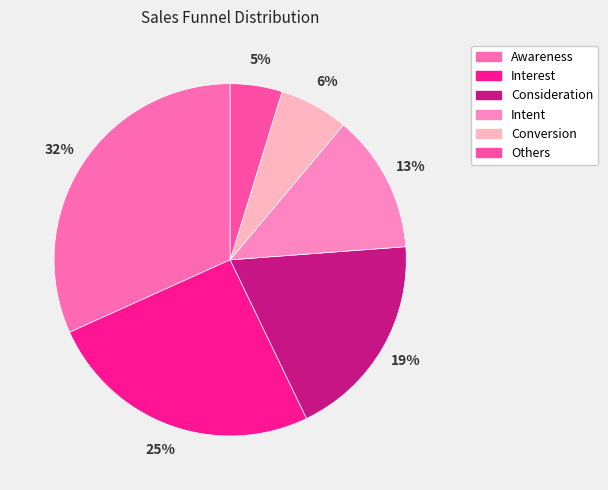

To the nearest percent, what percentage of the pie is Interest?

25%